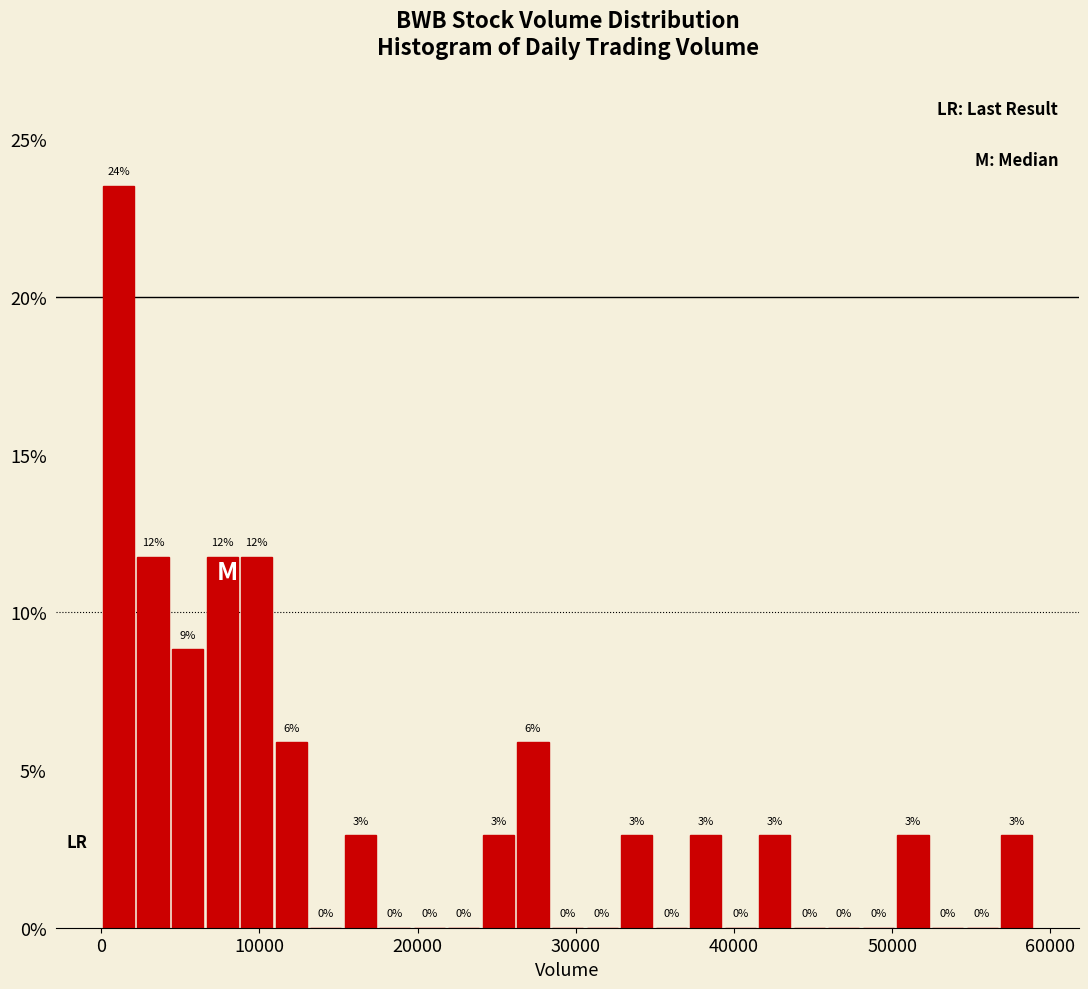

Around what value on the x-axis is the tallest bar? Give the approximate position of its centre, as read against the axis.

1000